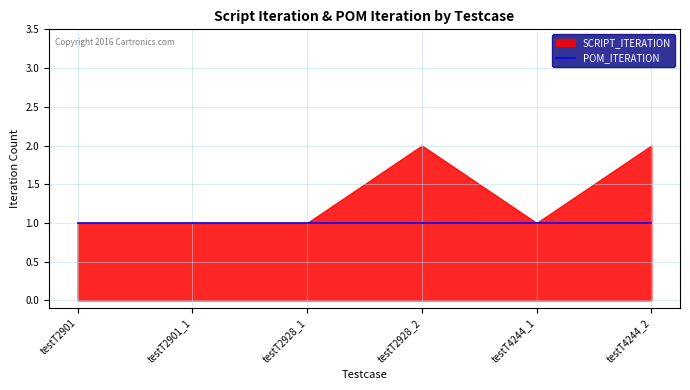

Reading left to right, transcribe all the data shown in this chart.

POM_ITERATION: 1	1	1	1	1	1
SCRIPT_ITERATION: 1	1	1	2	1	2